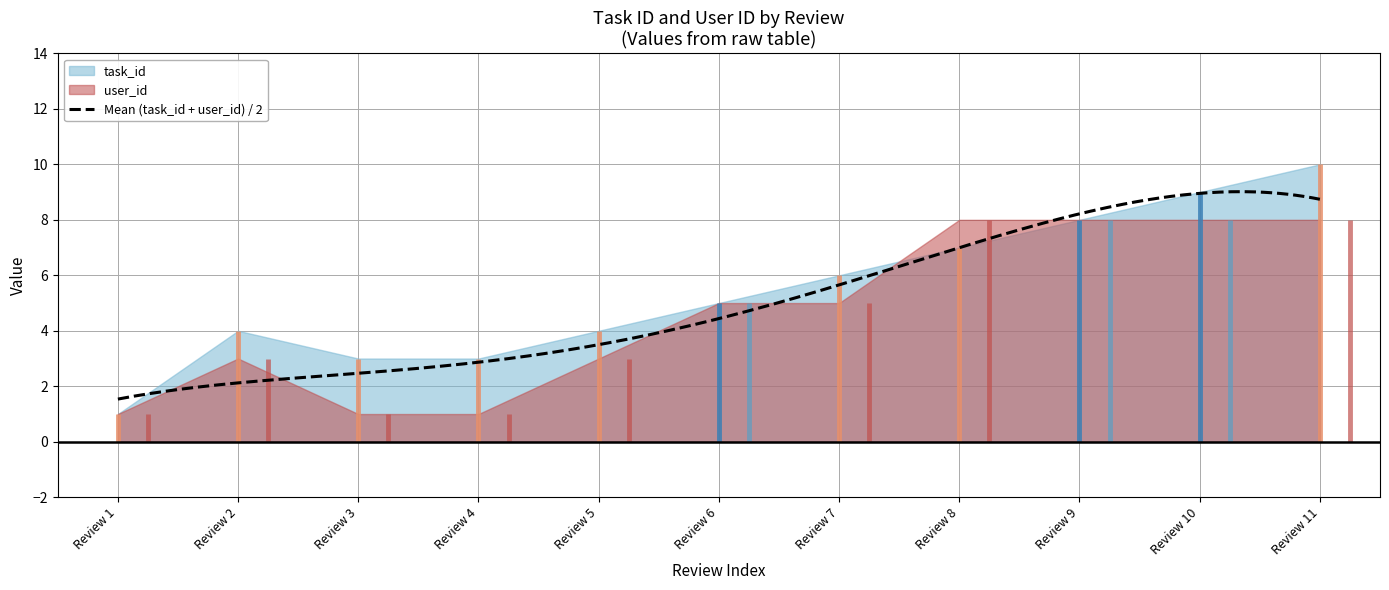

Reading right to left, extract all data points from this chart.

task_id: 5=10	1=9	2=8	5=7	5=6	2=5	2=4	2=3	2=3	2=4	1=1
user_id: 5=8	1=8	2=8	5=8	5=5	2=5	2=3	2=1	2=1	2=3	1=1